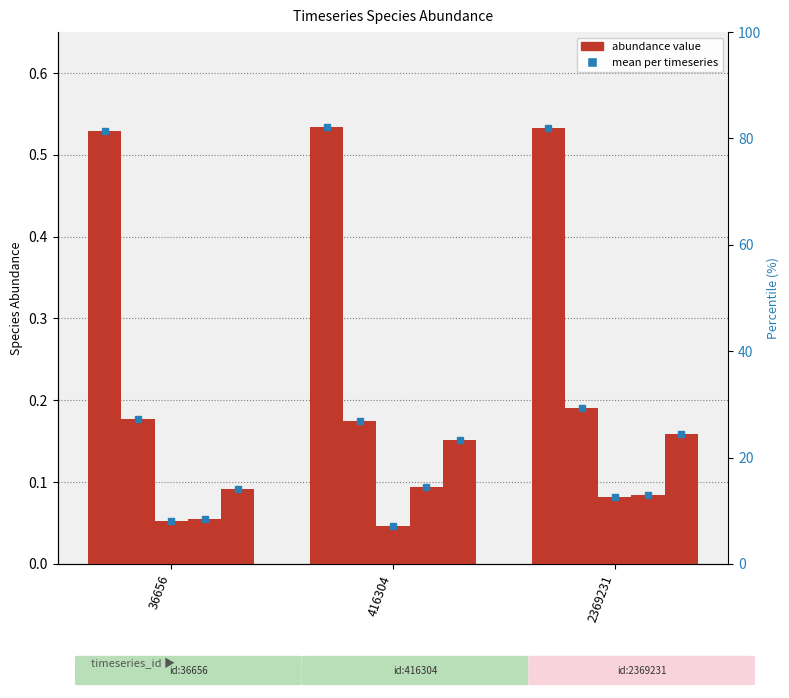

How many bars are there in total?

15